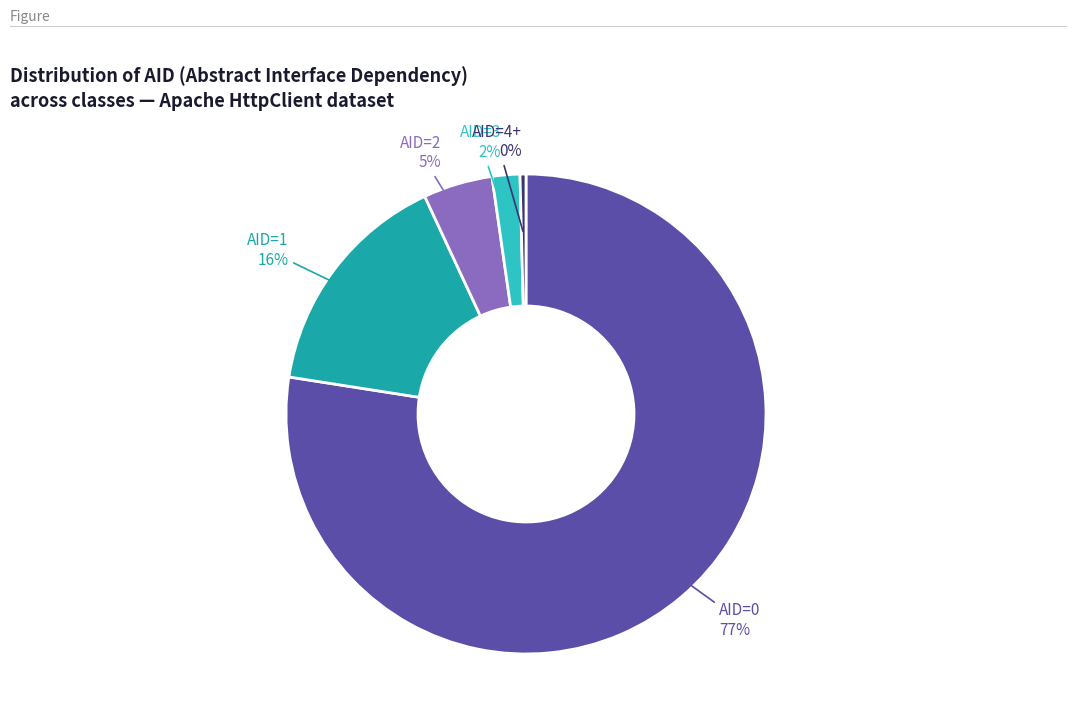

To the nearest percent, what is the difference between the largest and smallest slice percentages?

77%